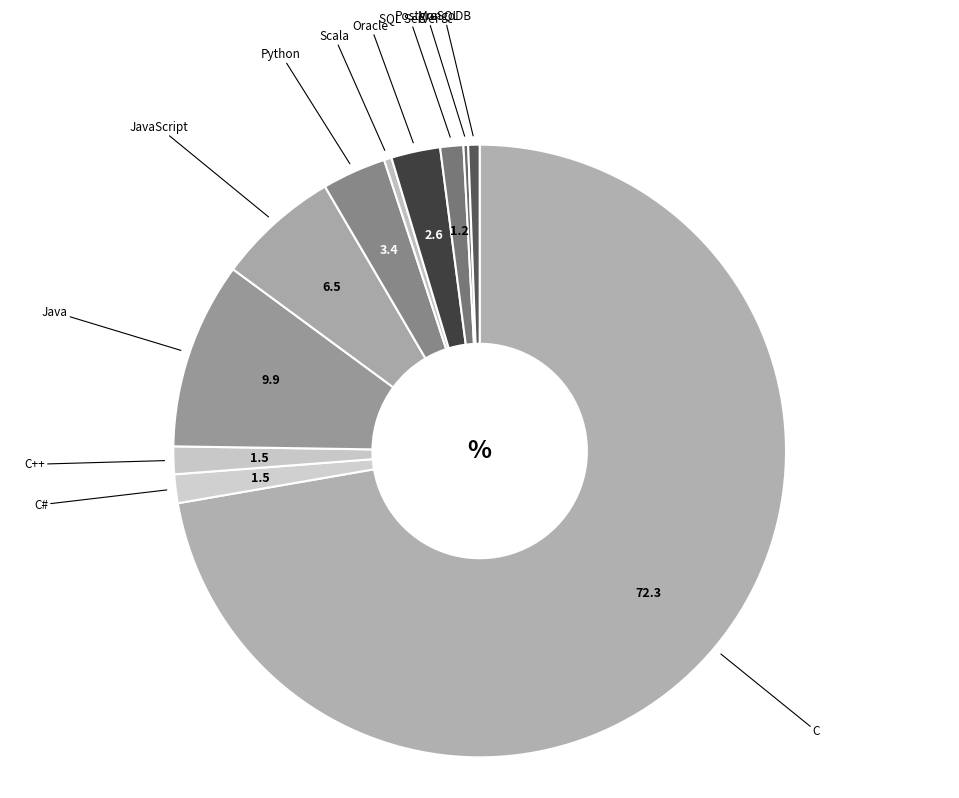

Does any single category account for the majority?

Yes